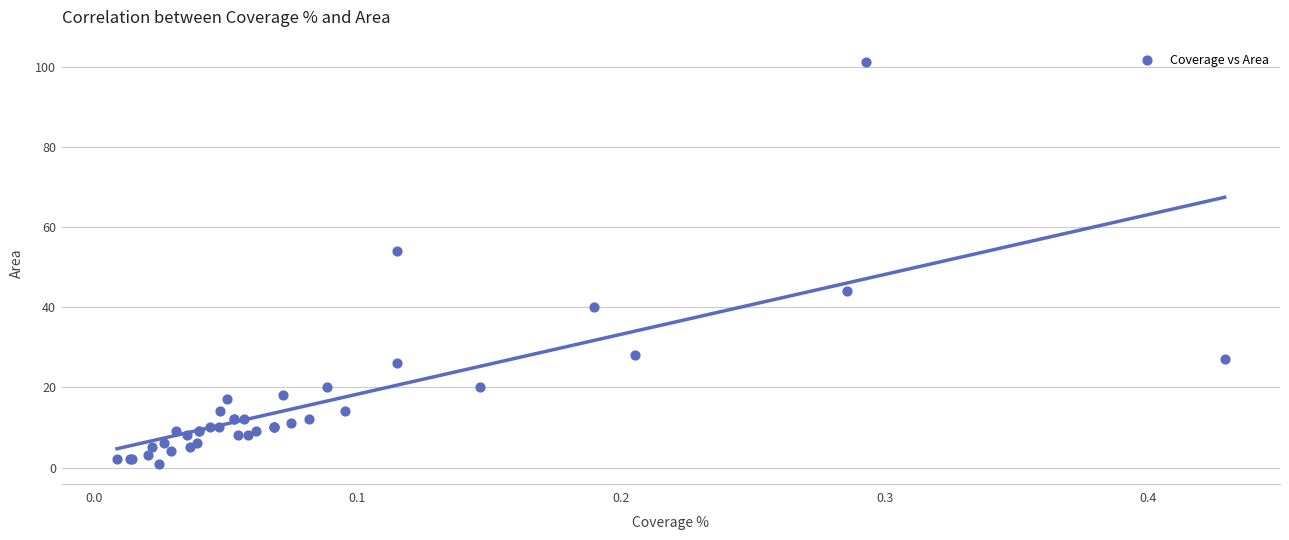

What Y value in the scatter plot is closest to 51?

54